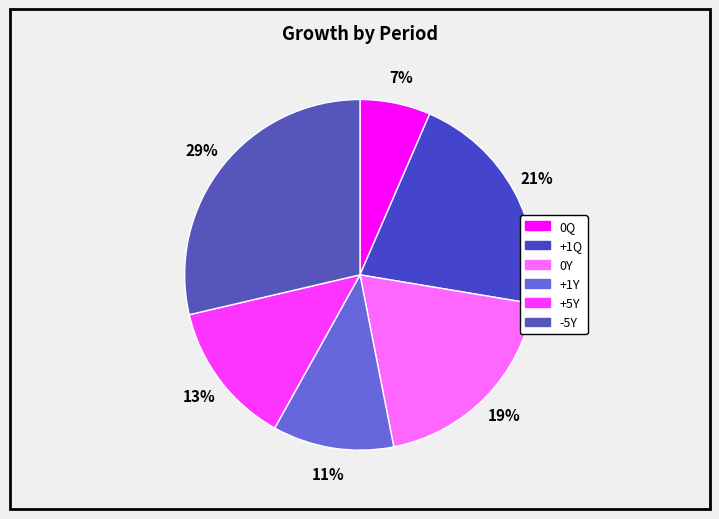

Between +1Y and 0Q, which is larger?

+1Y